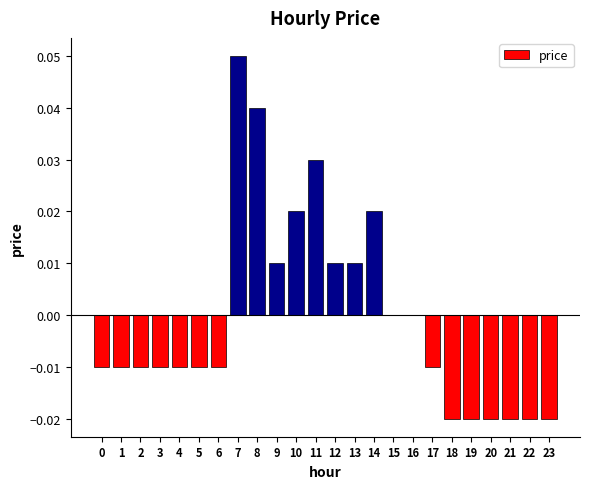

How many distinct data groups are displayed?

1